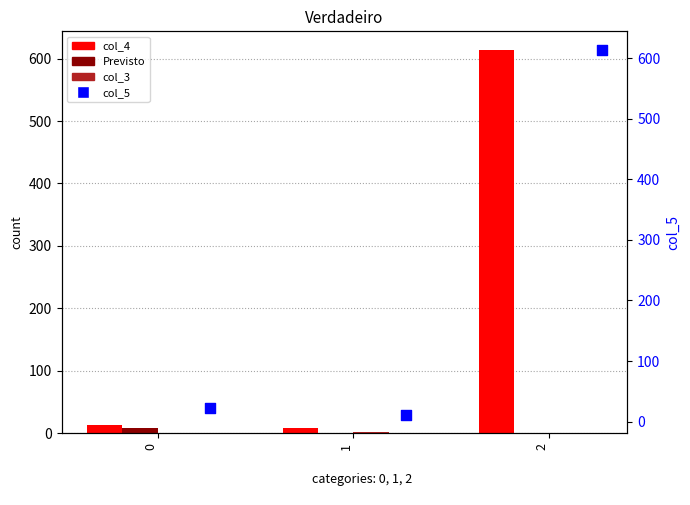

Is the value of col_3 at 0 greater than the value of Previsto at 1?

No